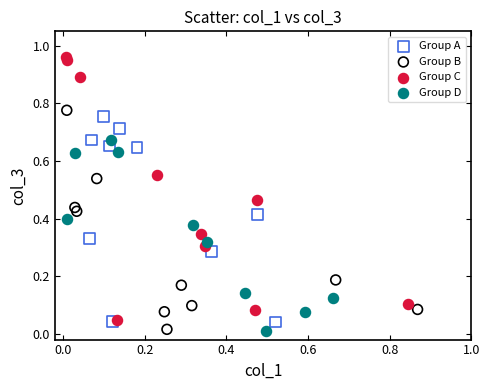

Which series has the widest spread of Y values?

Group C